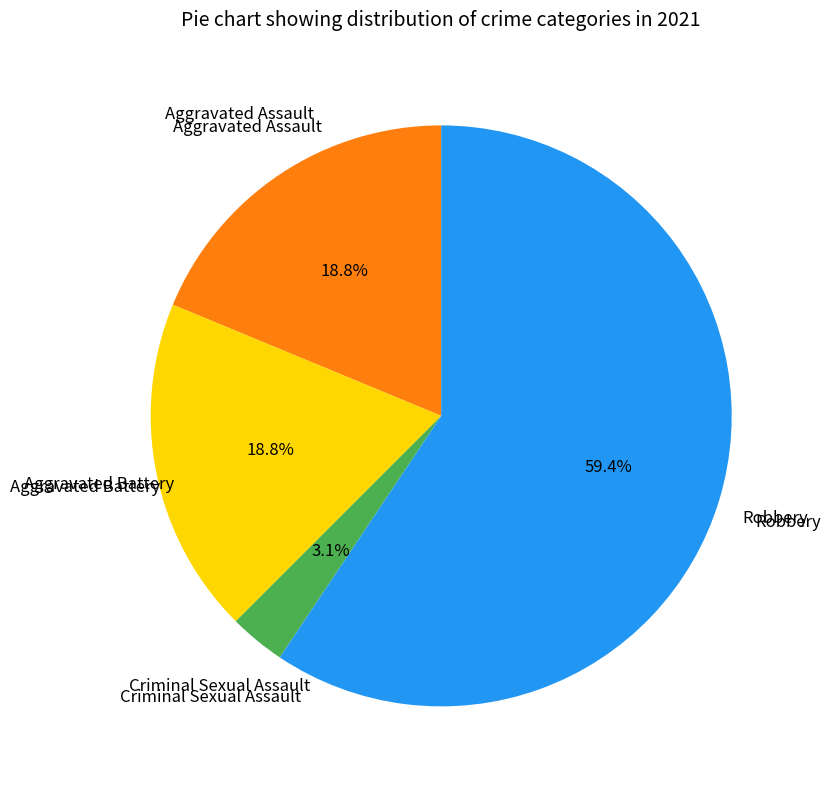

Is there a majority slice in this chart?

Yes